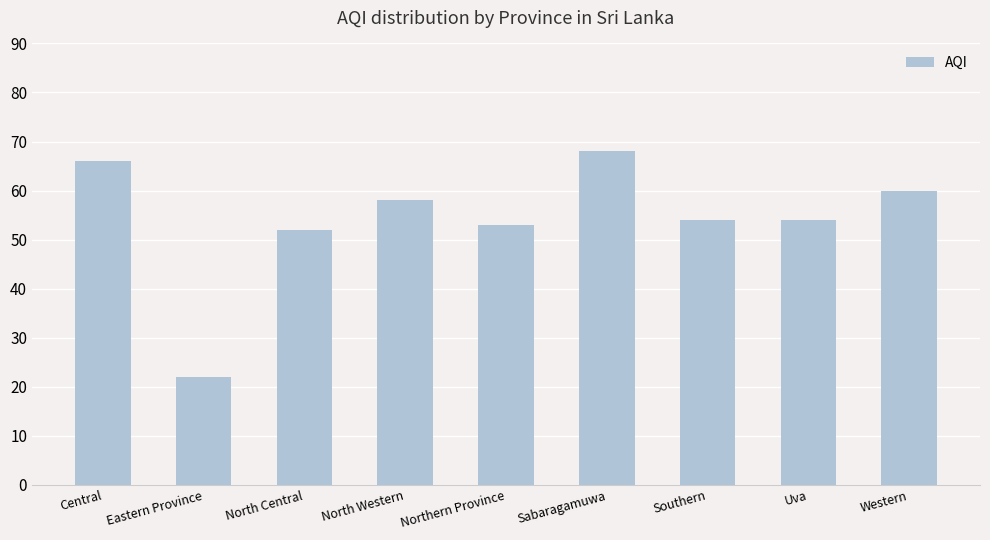

Reading left to right, list all the values displayed in this chart.

Central=66	Eastern Province=22	North Central=52	North Western=58	Northern Province=53	Sabaragamuwa=68	Southern=54	Uva=54	Western=60